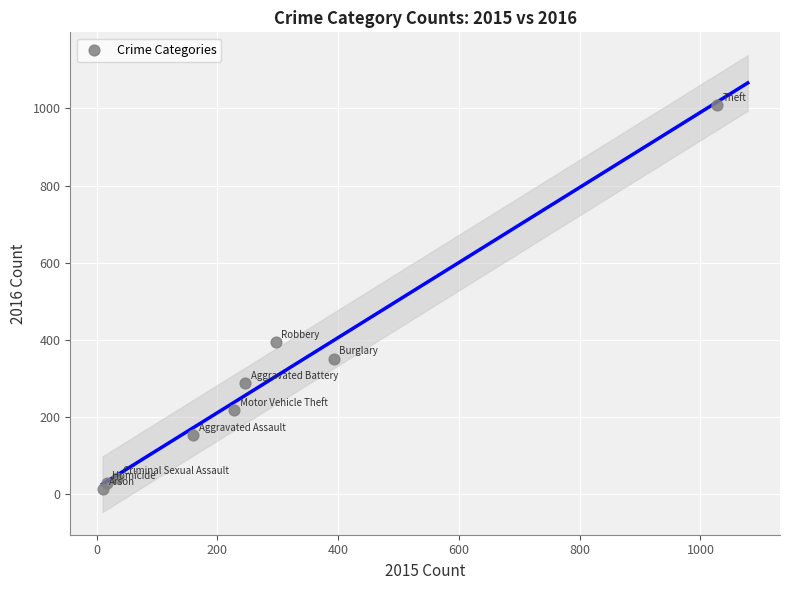

What is the range of Y values (max minus min)?

996